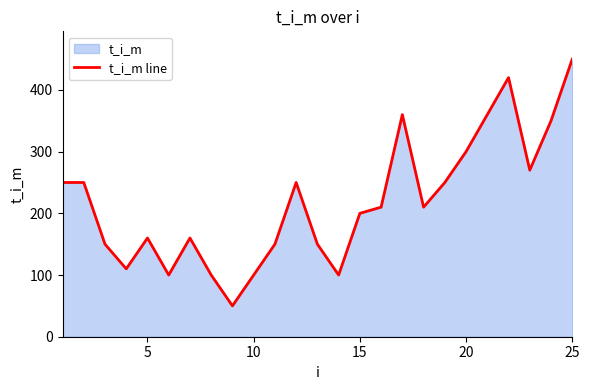

How many interior local valleys (lower than both neighbors) does the data have?

6